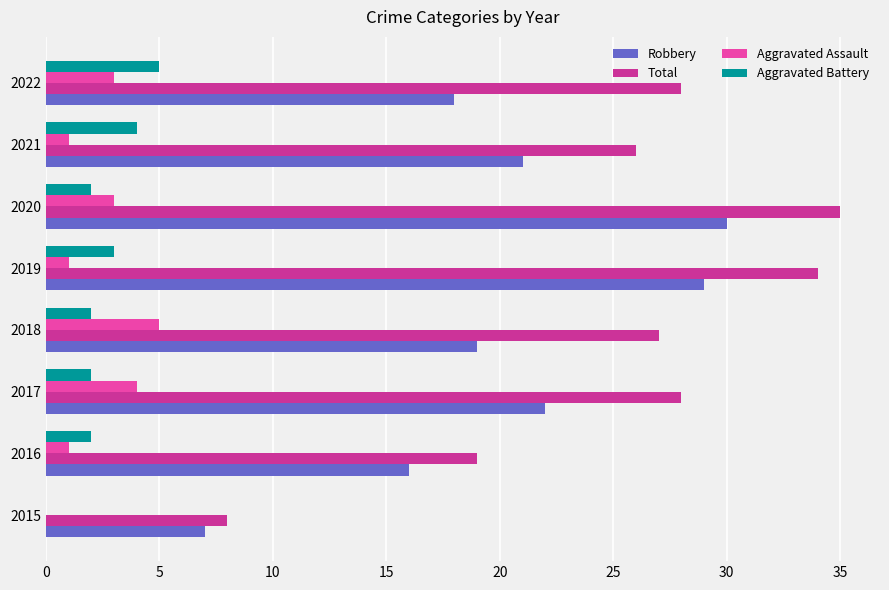

At which category is the sum across all series the highest?

2020